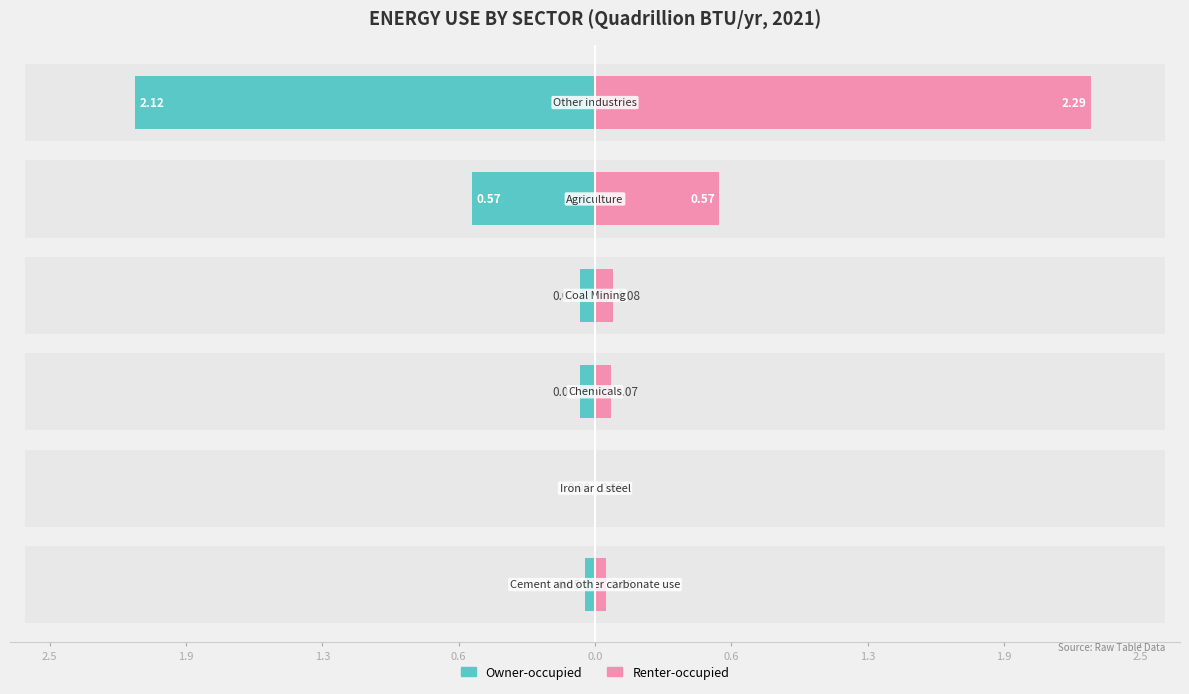

Does the chart contain stacked bars?

No